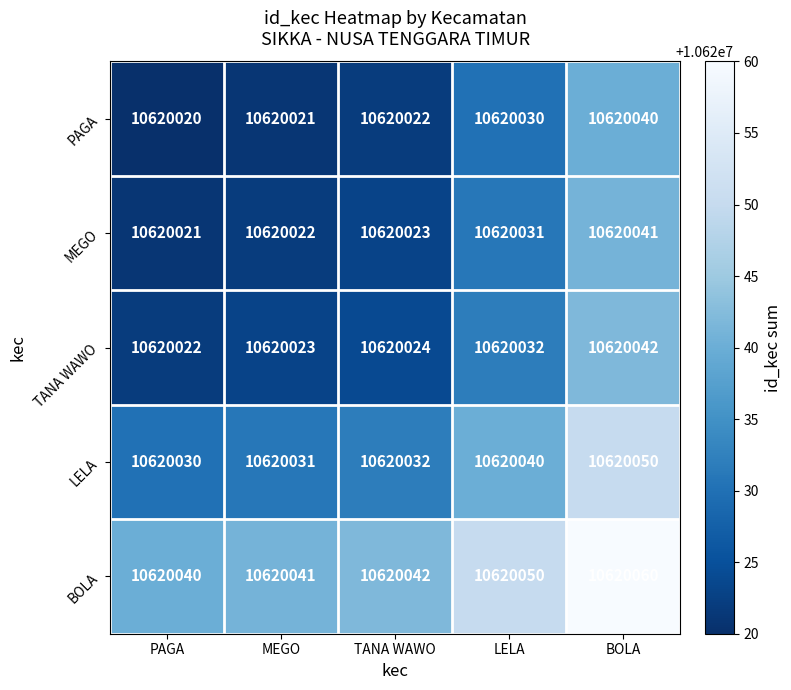

Reading left to right, list all the values displayed in this chart.

PAGA: 10620020	10620021	10620022	10620030	10620040
MEGO: 10620021	10620022	10620023	10620031	10620041
TANA WAWO: 10620022	10620023	10620024	10620032	10620042
LELA: 10620030	10620031	10620032	10620040	10620050
BOLA: 10620040	10620041	10620042	10620050	10620060